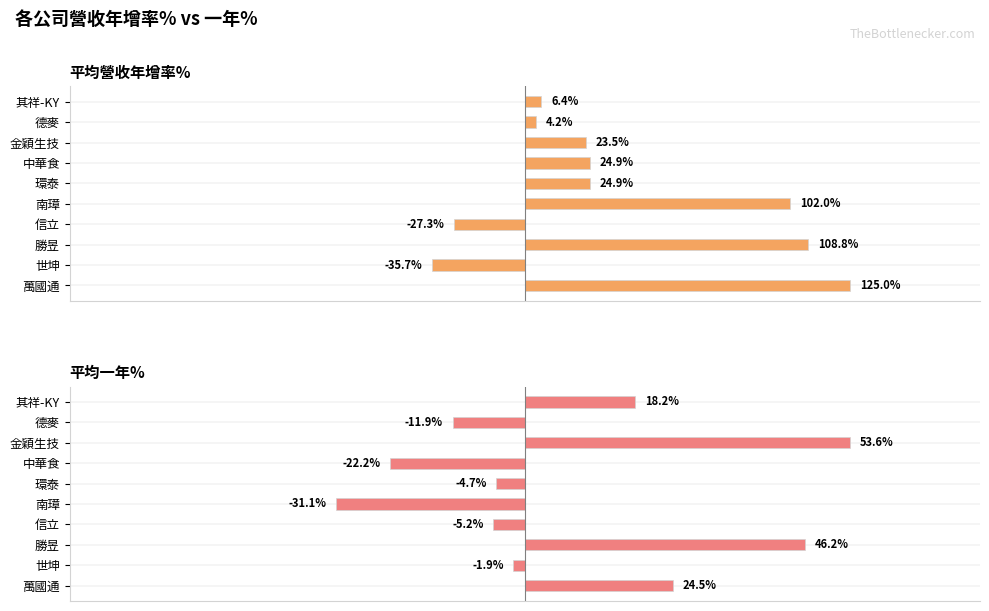

How many bars are there in total?

20